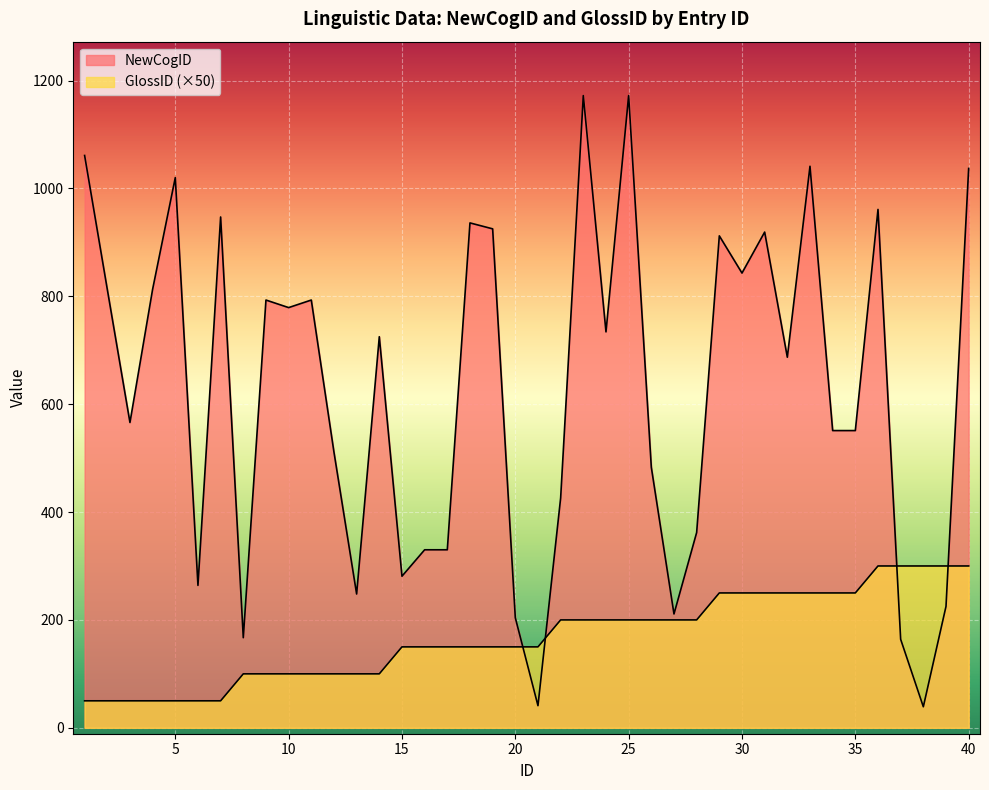

Does the chart display data point markers on the line(s)?

No